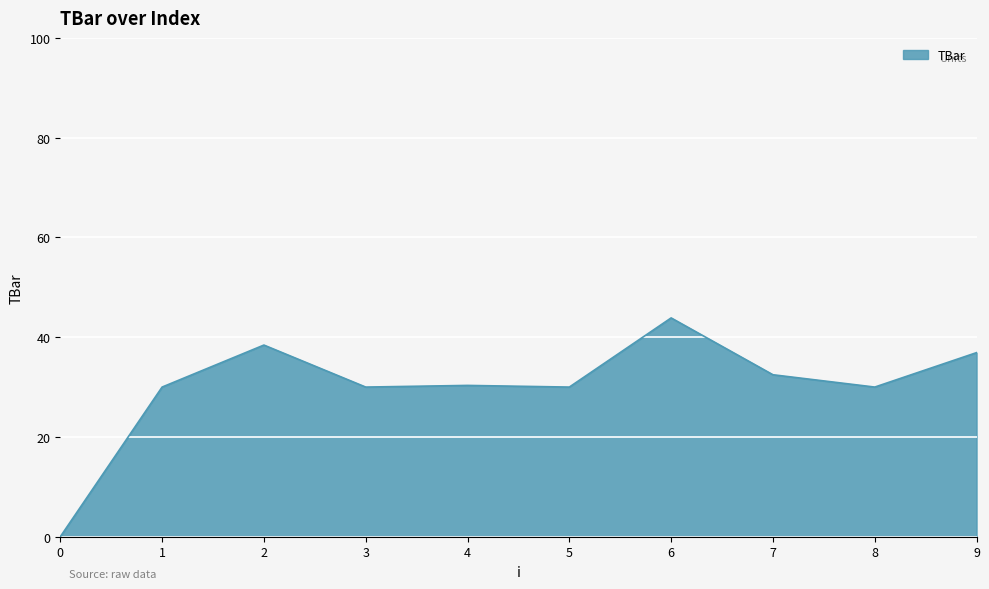

What is the difference between the maximum and minimum values?

43.9